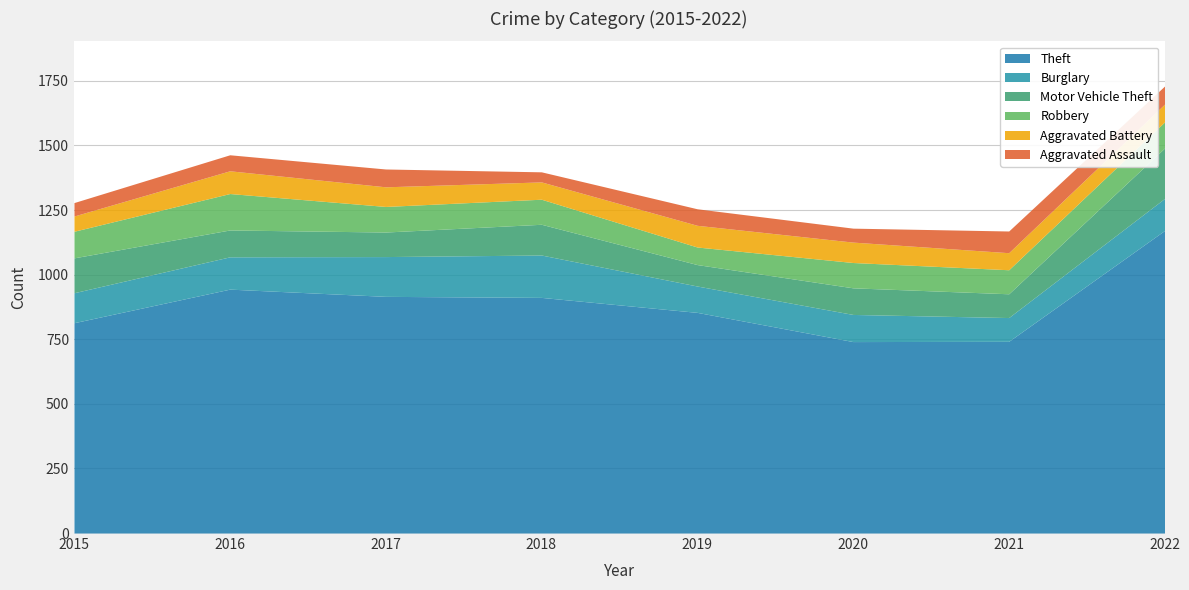

At which category does the chart reach its minimum across all series?

2018